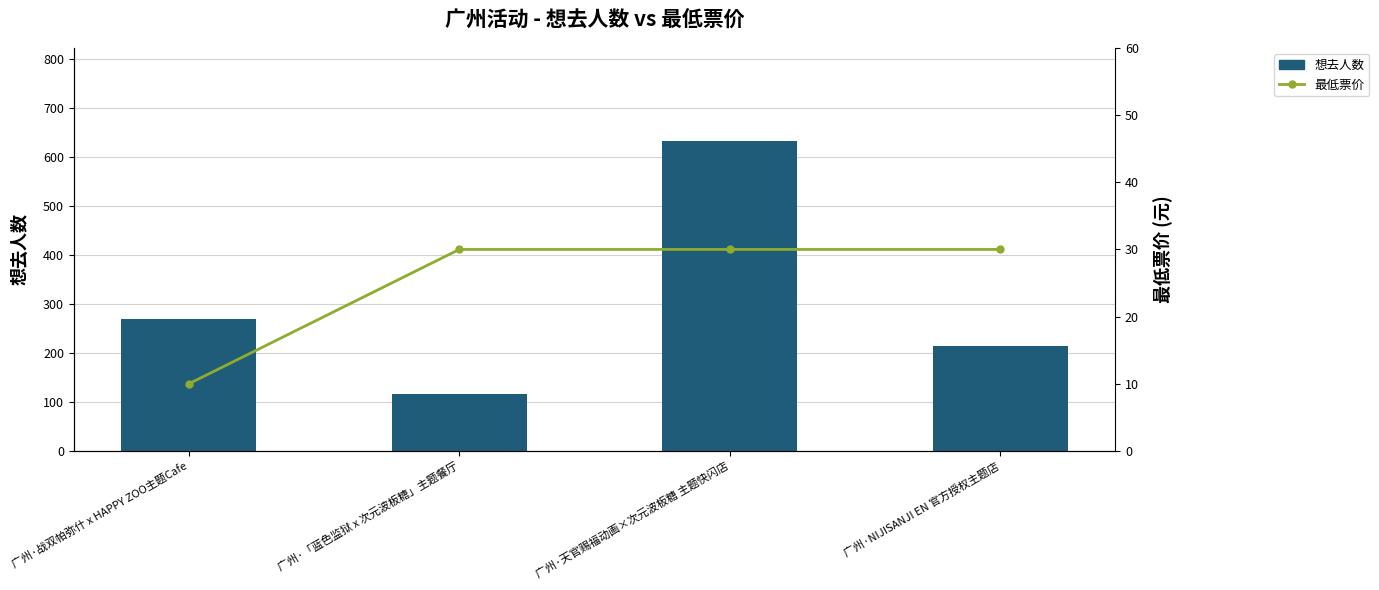

How many groups of bars are there?

4